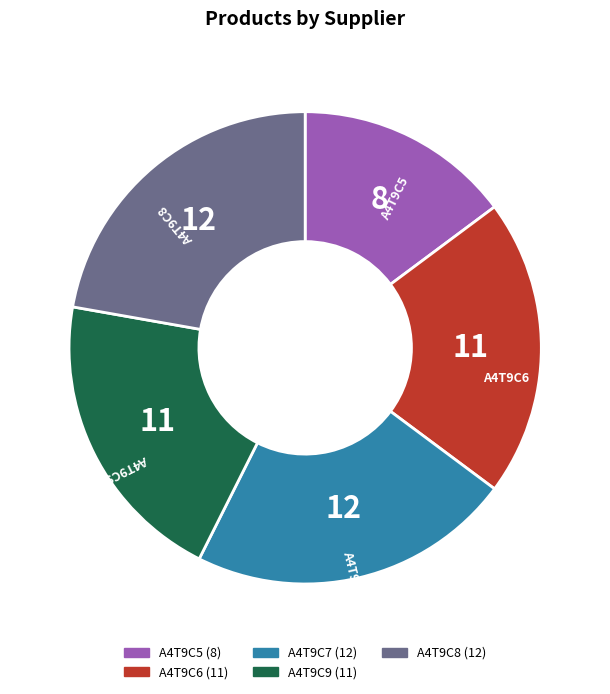

Is there a majority slice in this chart?

No